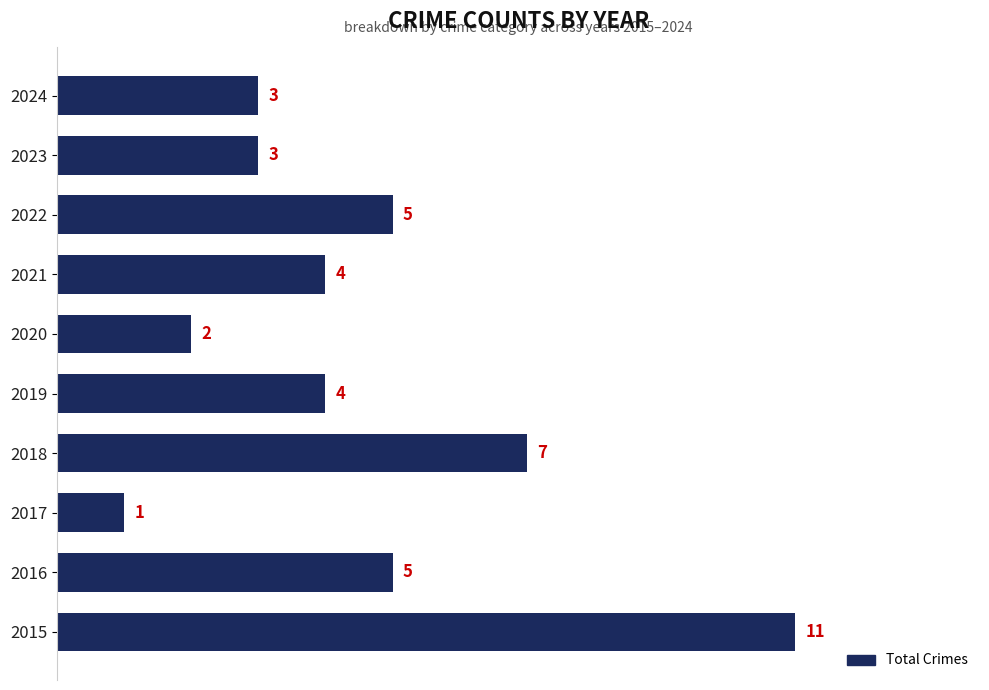

Reading top to bottom, extract all data points from this chart.

3	3	5	4	2	4	7	1	5	11